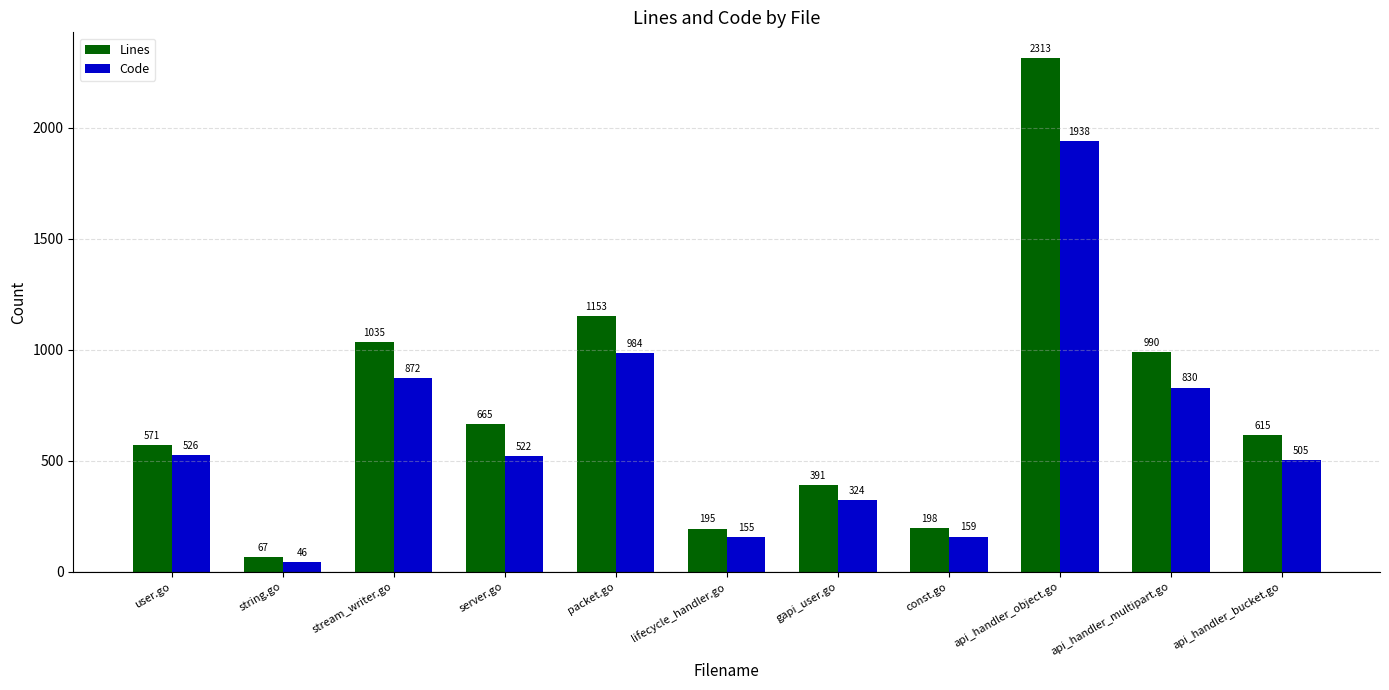

Reading left to right, what are all the values shown in this chart?

Lines: user.go=571	string.go=67	stream_writer.go=1035	server.go=665	packet.go=1153	lifecycle_handler.go=195	gapi_user.go=391	const.go=198	api_handler_object.go=2313	api_handler_multipart.go=990	api_handler_bucket.go=615
Code: user.go=526	string.go=46	stream_writer.go=872	server.go=522	packet.go=984	lifecycle_handler.go=155	gapi_user.go=324	const.go=159	api_handler_object.go=1938	api_handler_multipart.go=830	api_handler_bucket.go=505